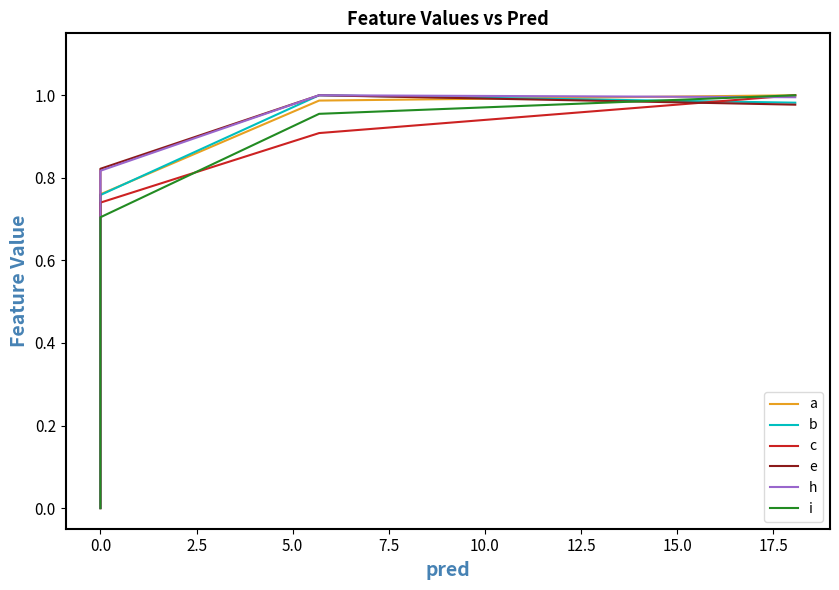

What is the total value across all series at 0.0?

4.6